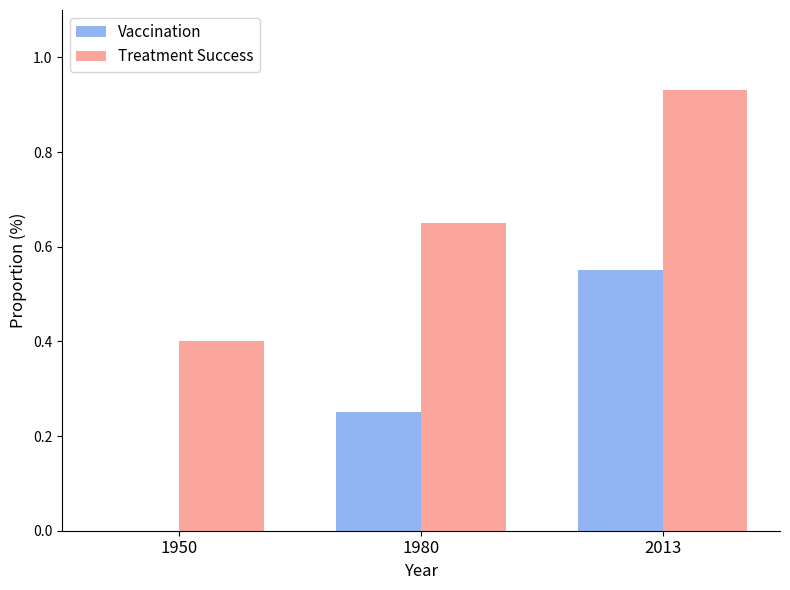

What is the sum of the Treatment Success values at 1950 and 1980?

1.1